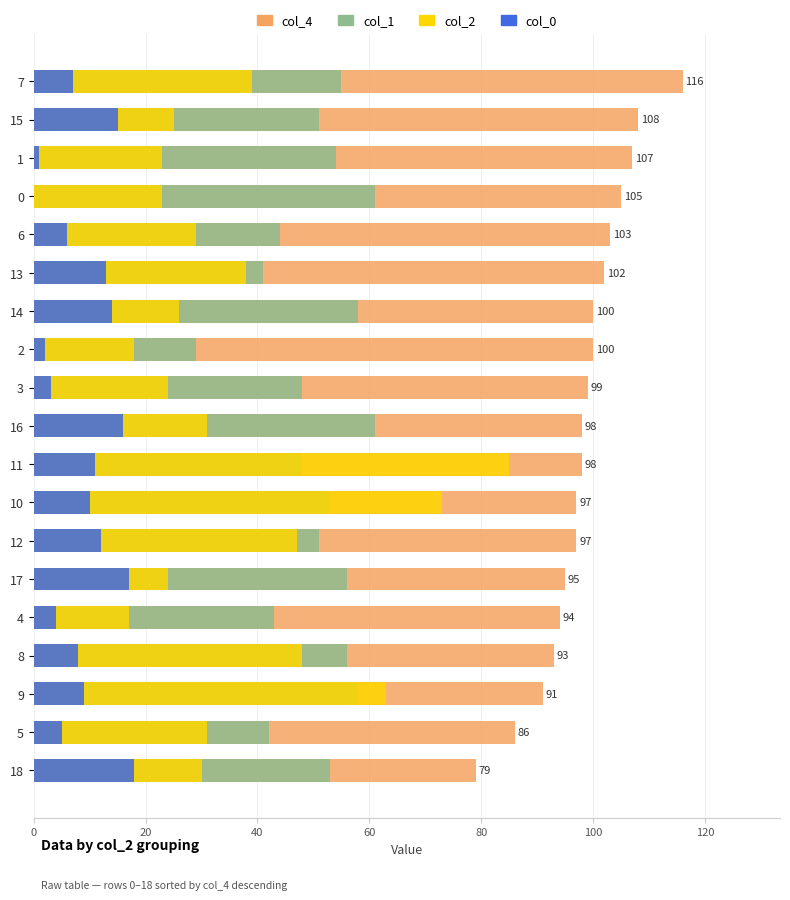

What are all the series names shown in the legend?

col_4, col_1, col_2, col_0